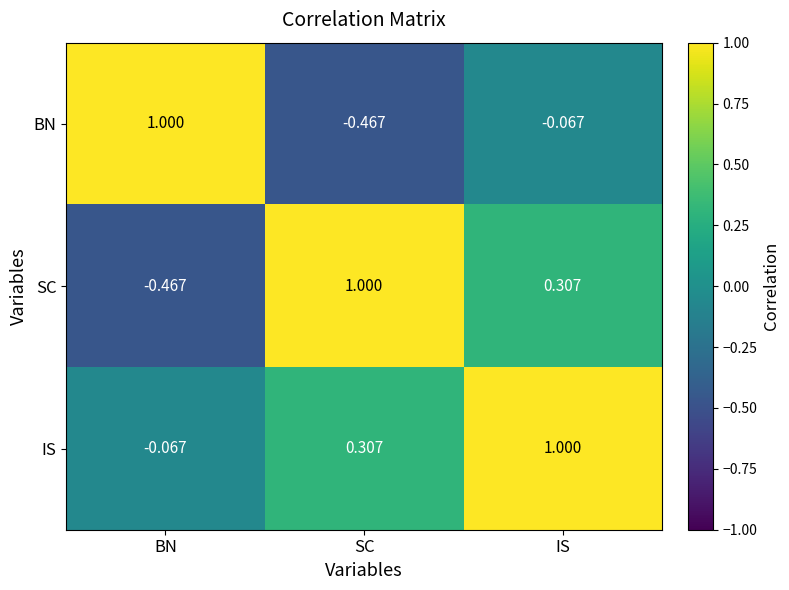

How many positive values does the BN series have?

1